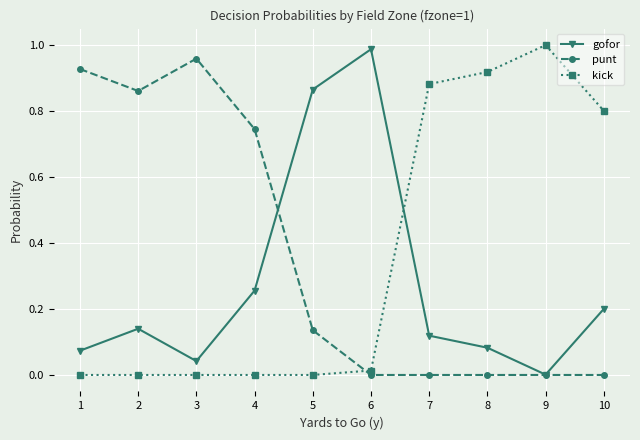

What are all the series names shown in the legend?

gofor, punt, kick